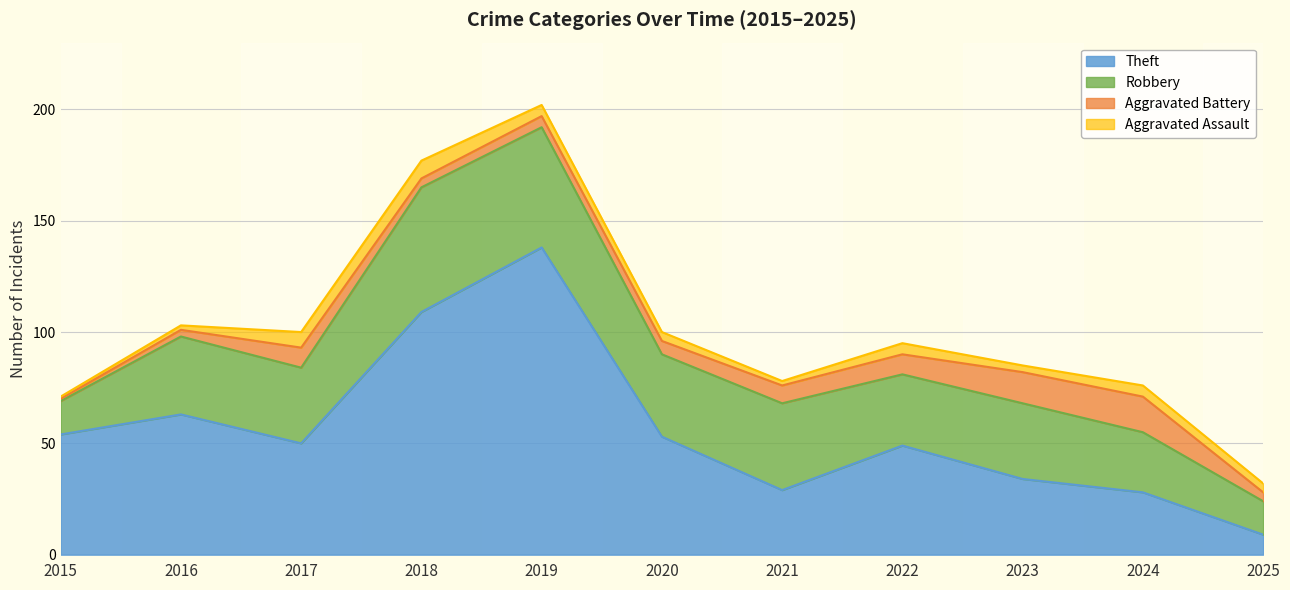

In Aggravated Battery, how many points are higher than both neighbors (excluding endpoints)?

2